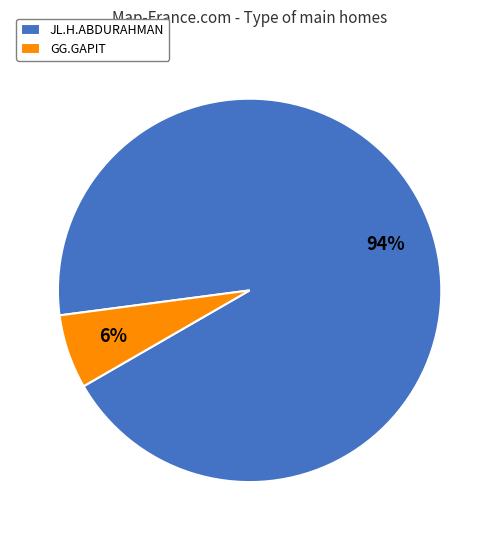

Is it true that JL.H.ABDURAHMAN is 94% of the pie?

True